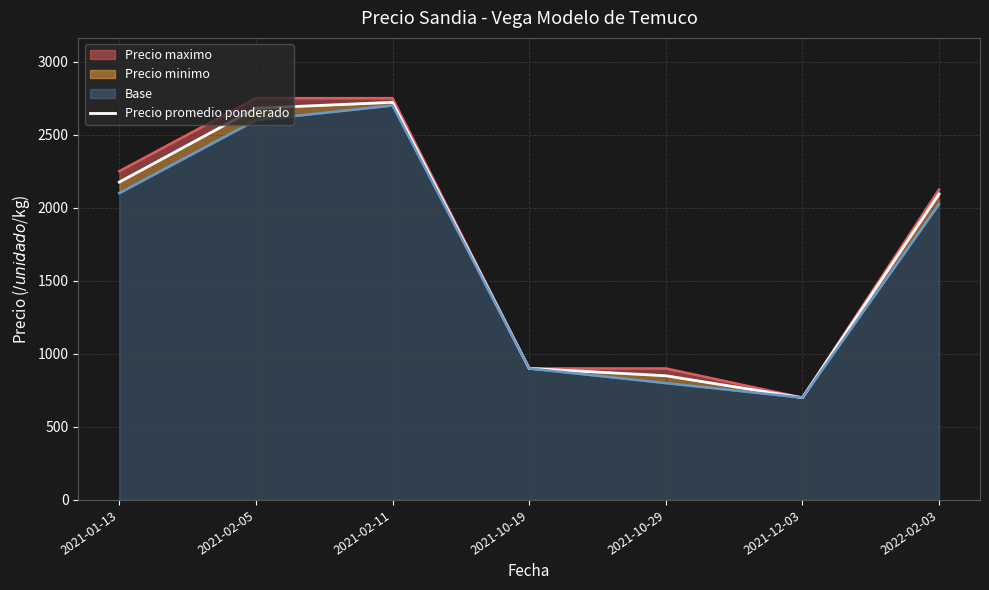

True or false: the data shows 2175.0 at 2021-01-13.

True